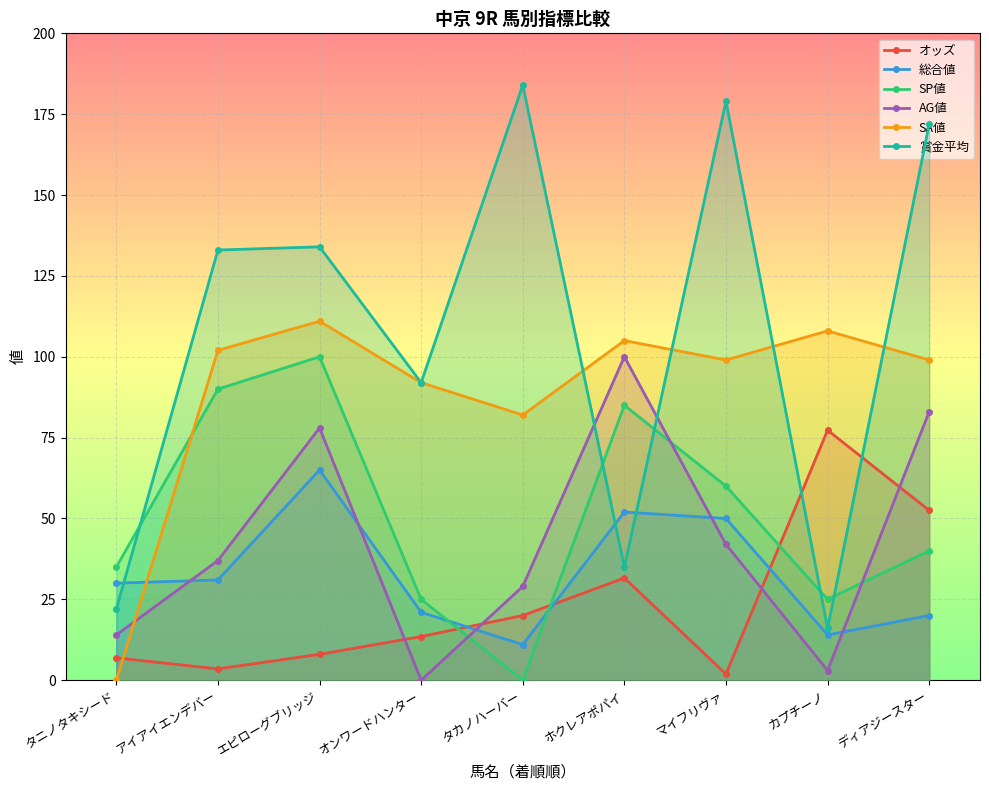

What is the average value of the SP値 series?

51.1